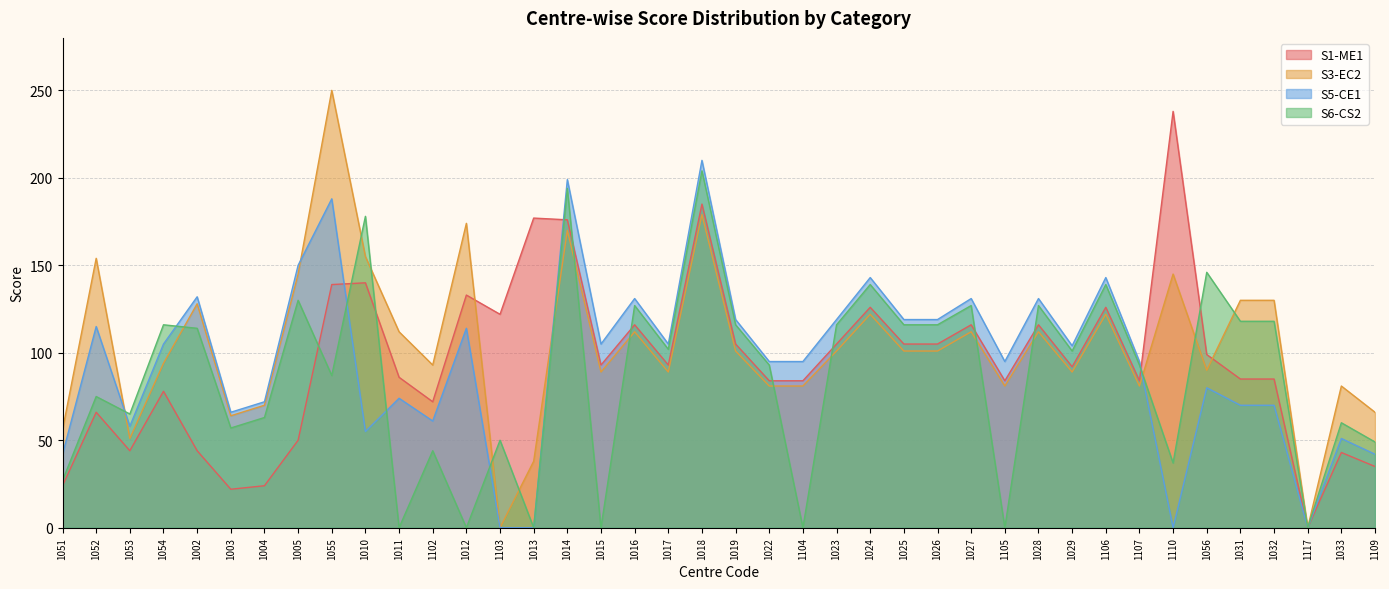

After their last crossing, which series has the higher values: S6-CS2 or S3-EC2?

S3-EC2